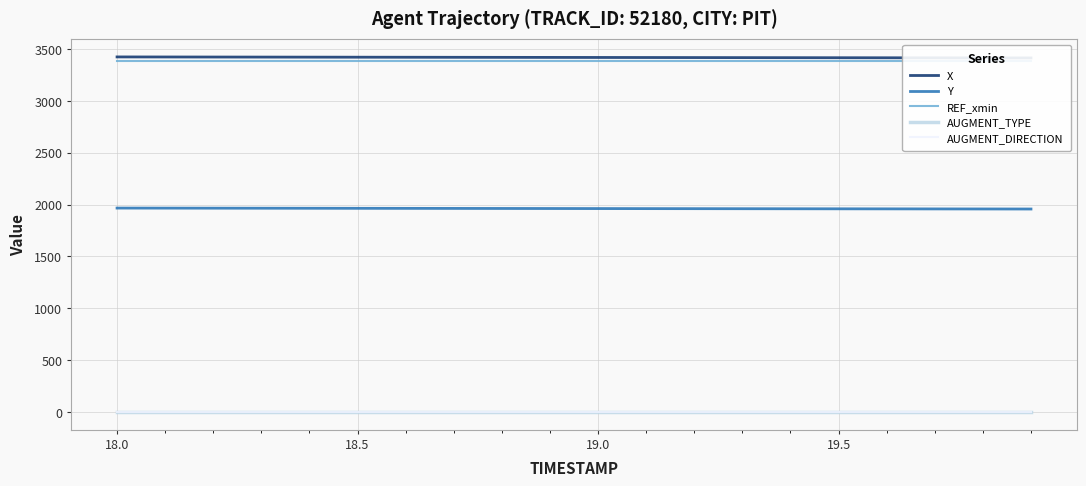

Is this an area chart (filled region under the line)?

No